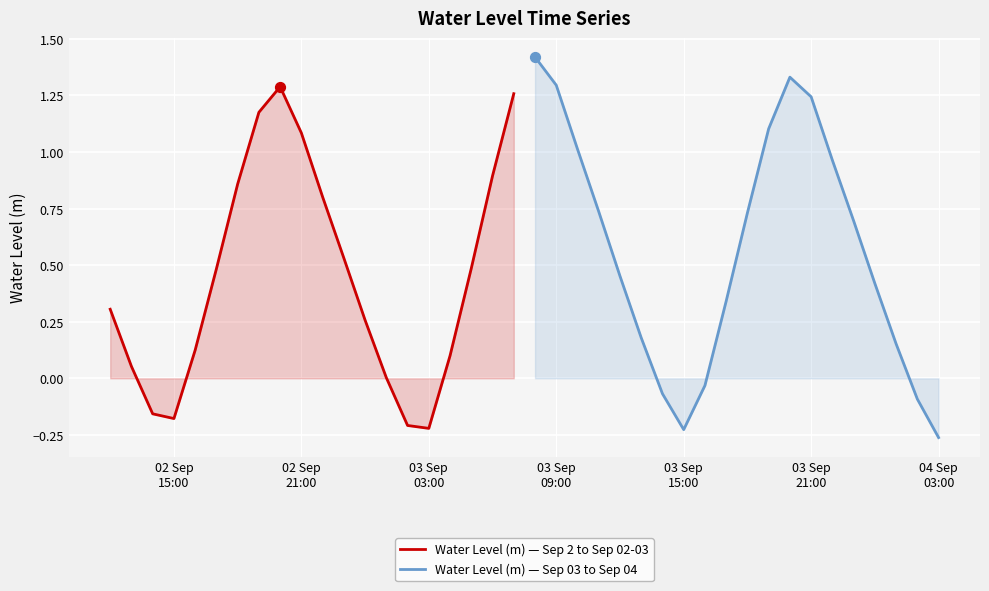

What are all the series names shown in the legend?

Water Level (m) — Sep 2 to Sep 02-03, Water Level (m) — Sep 03 to Sep 04